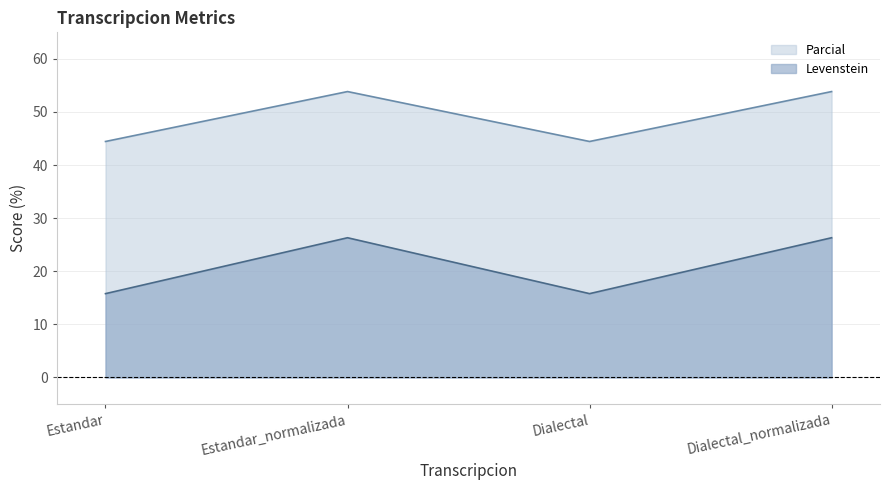

What value does the Levenstein line series have at Estandar?

15.8